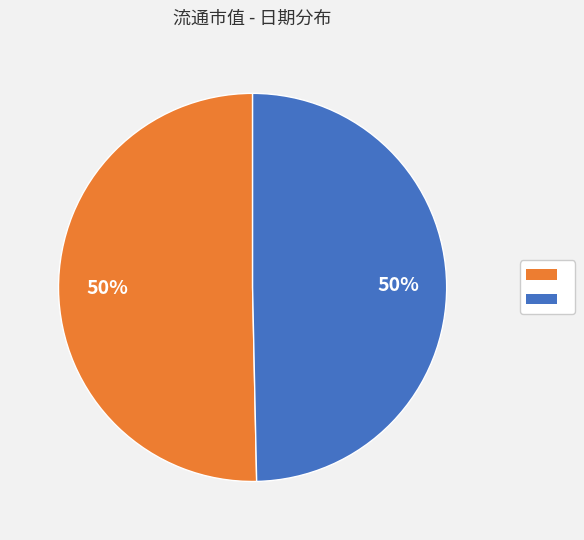

To the nearest percent, what is the average slice percentage?

50%